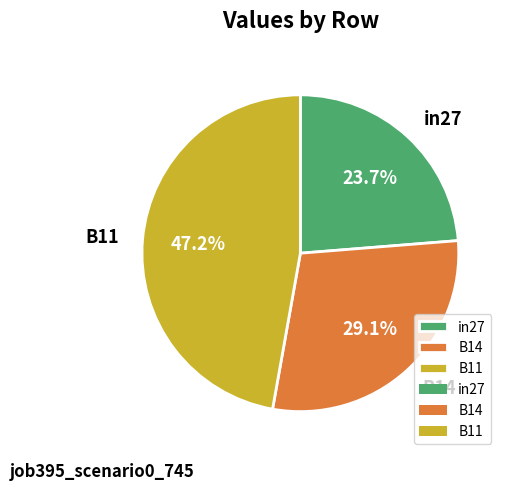

To the nearest percent, what percentage of the pie is B14?

29%